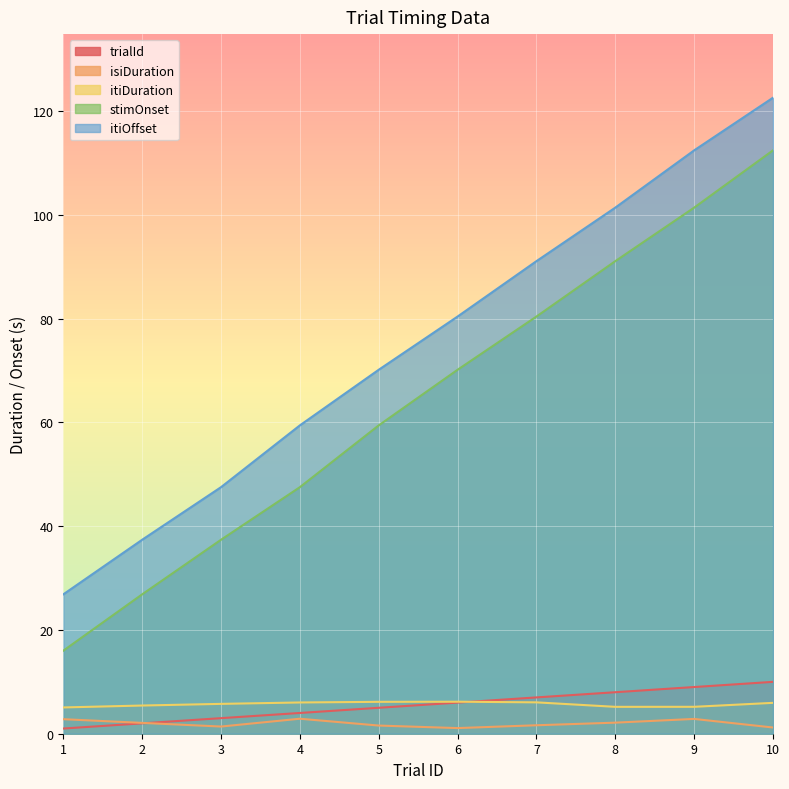

Which series changed the most between 1 and 6?

stimOnset